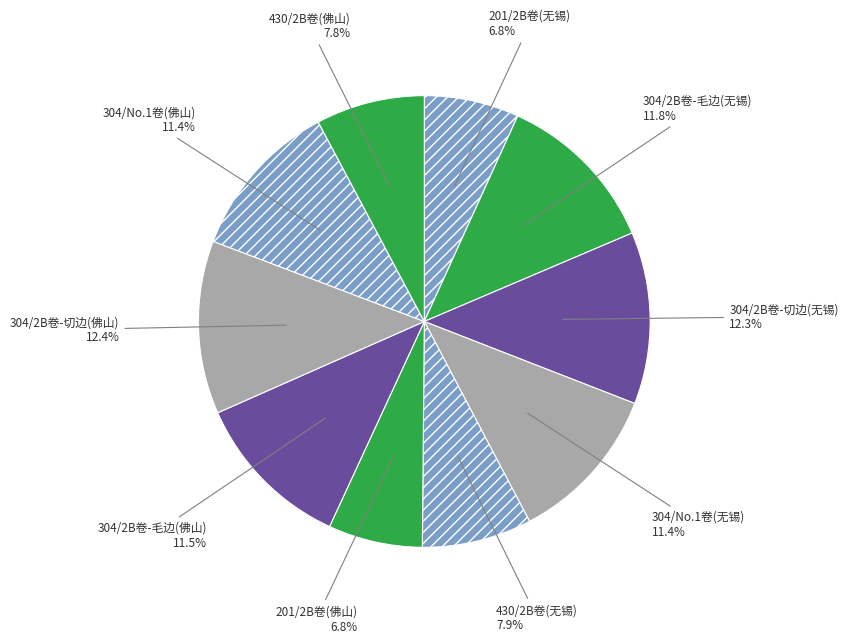

Count the number of slices in the pie.

10